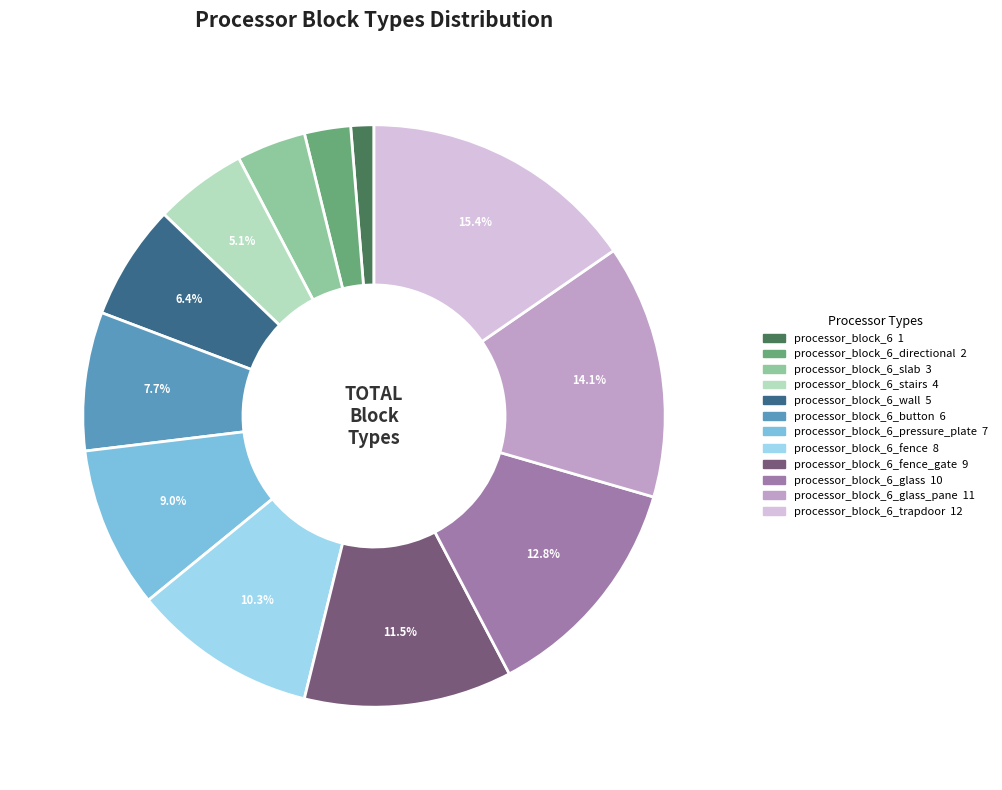

Does any single category account for the majority?

No